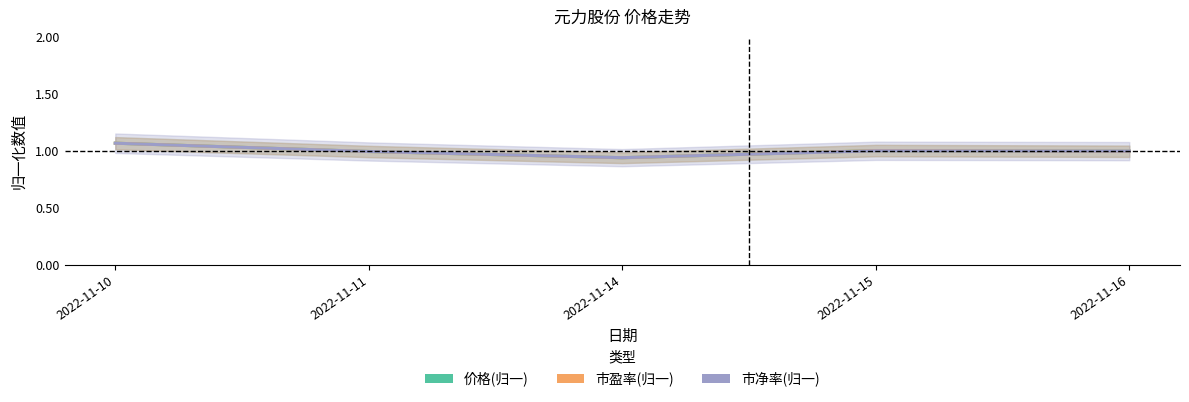

Reading left to right, what are all the values shown in this chart?

价格: 1.1	1.0	0.9	1.0	1.0
市盈率: 1.1	1.0	0.9	1.0	1.0
市净率: 1.1	1.0	0.9	1.0	1.0